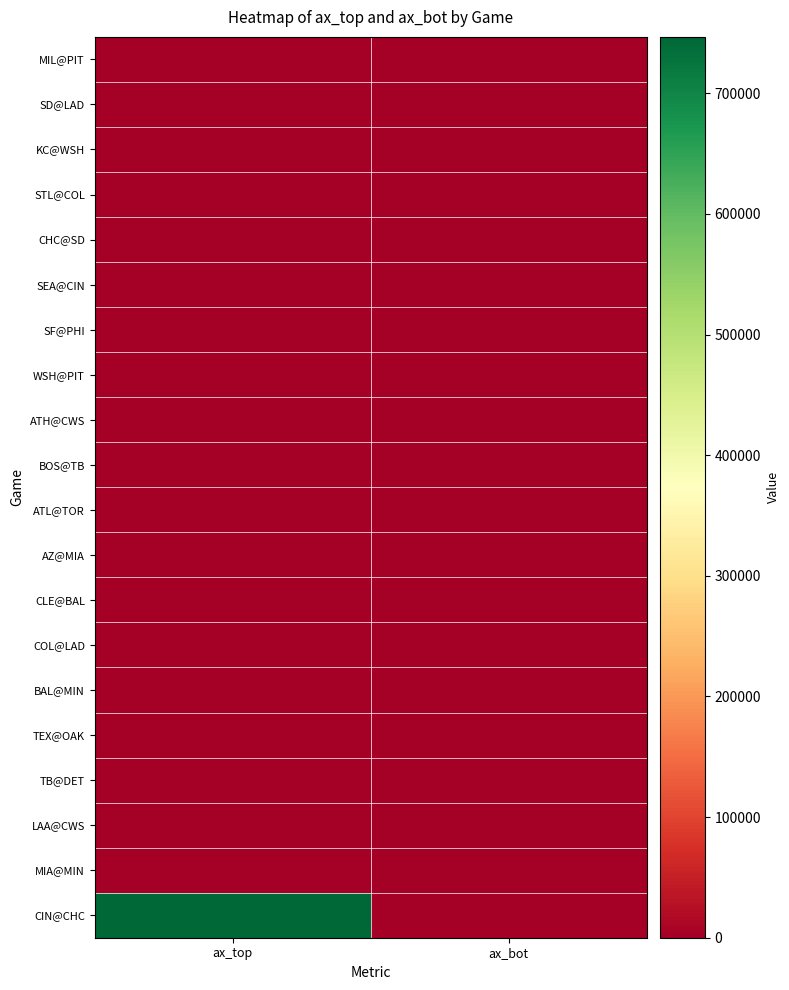

Reading left to right, what are all the values shown in this chart?

MIL@PIT: ax_top=-0.1	ax_bot=-2.8
SD@LAD: ax_top=0.2	ax_bot=1.0
KC@WSH: ax_top=0.9	ax_bot=-7.1
STL@COL: ax_top=2.1	ax_bot=1.6
CHC@SD: ax_top=2.0	ax_bot=3.3
SEA@CIN: ax_top=5.2	ax_bot=-8.8
SF@PHI: ax_top=9.1	ax_bot=-7.2
WSH@PIT: ax_top=0.6	ax_bot=-2.3
ATH@CWS: ax_top=-4.3	ax_bot=-8.4
BOS@TB: ax_top=-4.5	ax_bot=0.4
ATL@TOR: ax_top=-6.3	ax_bot=-3.5
AZ@MIA: ax_top=-4.8	ax_bot=-6.3
CLE@BAL: ax_top=-6.1	ax_bot=-5.1
COL@LAD: ax_top=-1.0	ax_bot=-3.9
BAL@MIN: ax_top=-6.0	ax_bot=0.5
TEX@OAK: ax_top=-9.6	ax_bot=-8.8
TB@DET: ax_top=-8.2	ax_bot=1.3
LAA@CWS: ax_top=-3.9	ax_bot=3.0
MIA@MIN: ax_top=-4.7	ax_bot=-2.1
CIN@CHC: ax_top=746822.0	ax_bot=-7.3